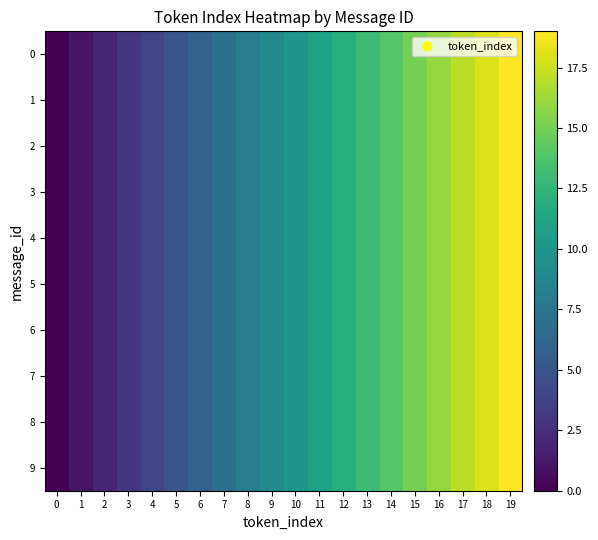

How many distinct data groups are displayed?

10